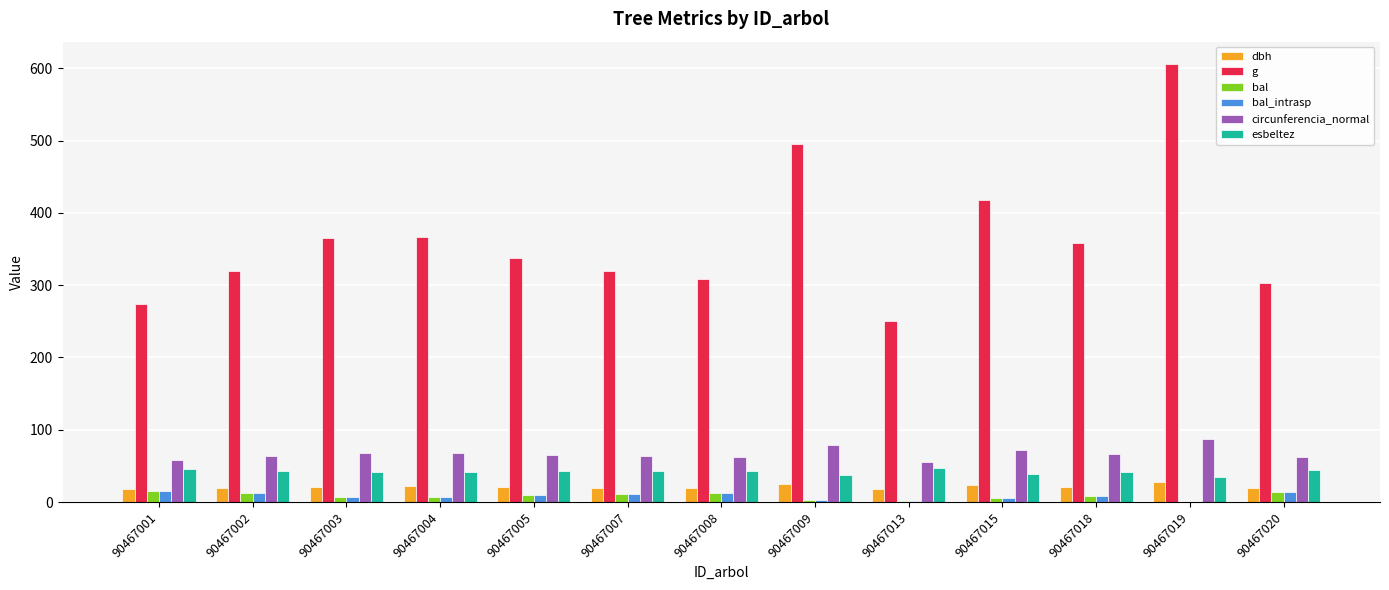

Which series has the largest total across all categories?

g